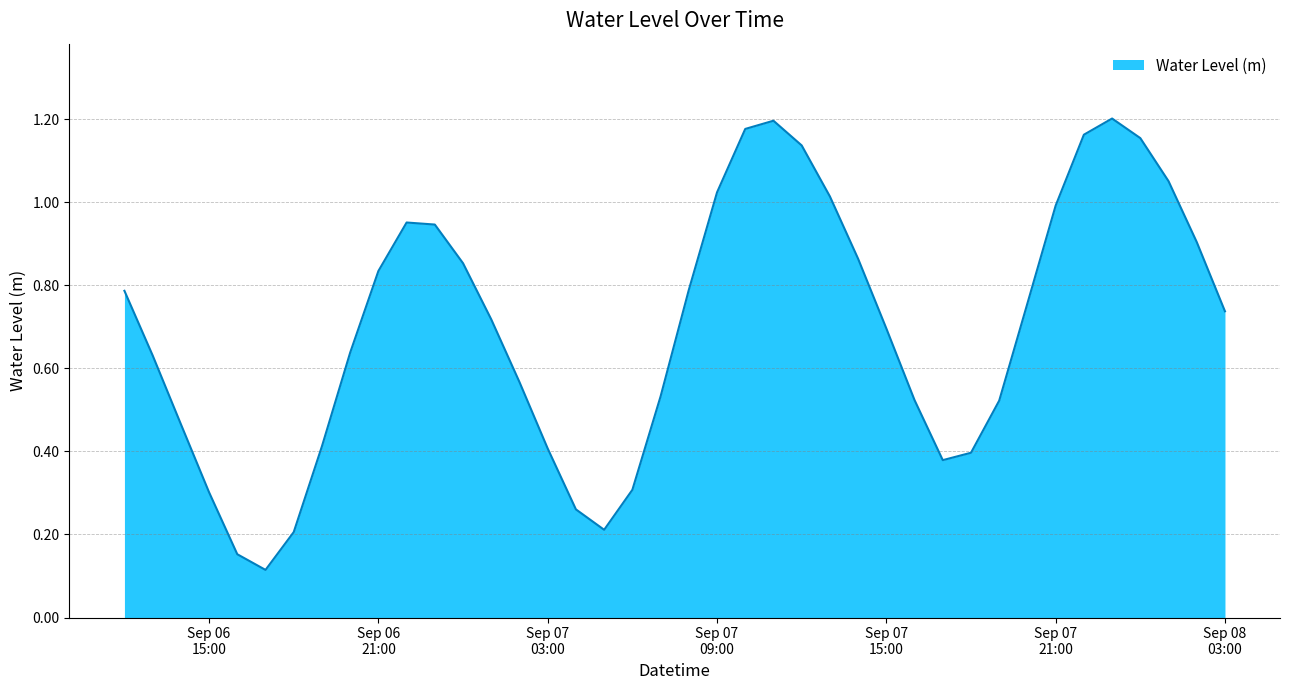

Rank the categories by value from lowest to highest.

2025-09-06 17:00:00, 2025-09-06 16:00:00, 2025-09-06 18:00:00, 2025-09-07 05:00:00, 2025-09-07 04:00:00, 2025-09-06 15:00:00, 2025-09-07 06:00:00, 2025-09-07 17:00:00, 2025-09-07 18:00:00, 2025-09-07 03:00:00, 2025-09-06 19:00:00, 2025-09-06 14:00:00, 2025-09-07 19:00:00, 2025-09-07 16:00:00, 2025-09-07 07:00:00, 2025-09-07 02:00:00, 2025-09-06 13:00:00, 2025-09-06 20:00:00, 2025-09-07 15:00:00, 2025-09-07 01:00:00, 2025-09-08 03:00:00, 2025-09-07 20:00:00, 2025-09-06 12:00:00, 2025-09-07 08:00:00, 2025-09-06 21:00:00, 2025-09-07 00:00:00, 2025-09-07 14:00:00, 2025-09-08 02:00:00, 2025-09-06 23:00:00, 2025-09-06 22:00:00, 2025-09-07 21:00:00, 2025-09-07 13:00:00, 2025-09-07 09:00:00, 2025-09-08 01:00:00, 2025-09-07 12:00:00, 2025-09-08 00:00:00, 2025-09-07 22:00:00, 2025-09-07 10:00:00, 2025-09-07 11:00:00, 2025-09-07 23:00:00